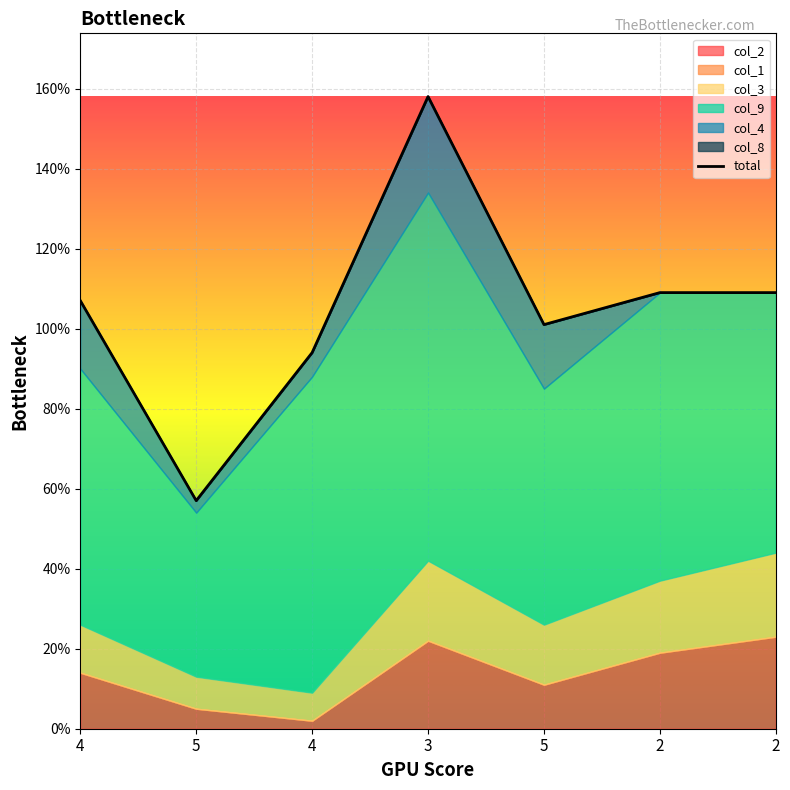

What are all the series names shown in the legend?

col_2, col_1, col_3, col_9, col_4, col_8